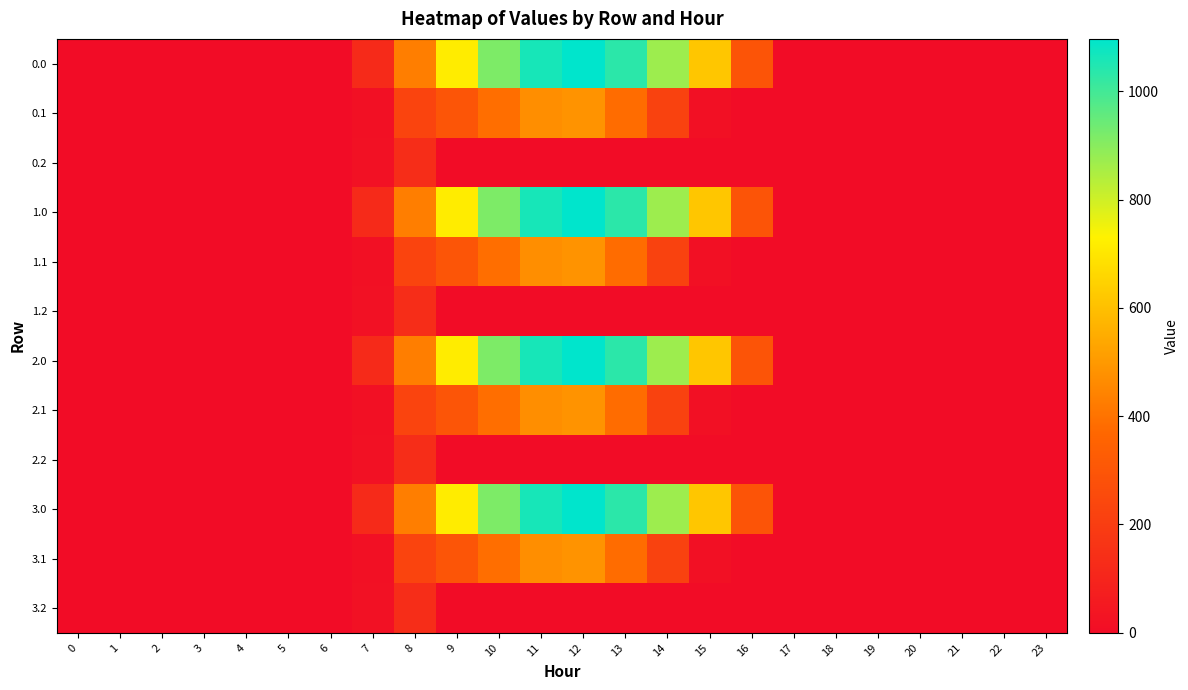

At how many categories does at least one series exceed 1077?

1